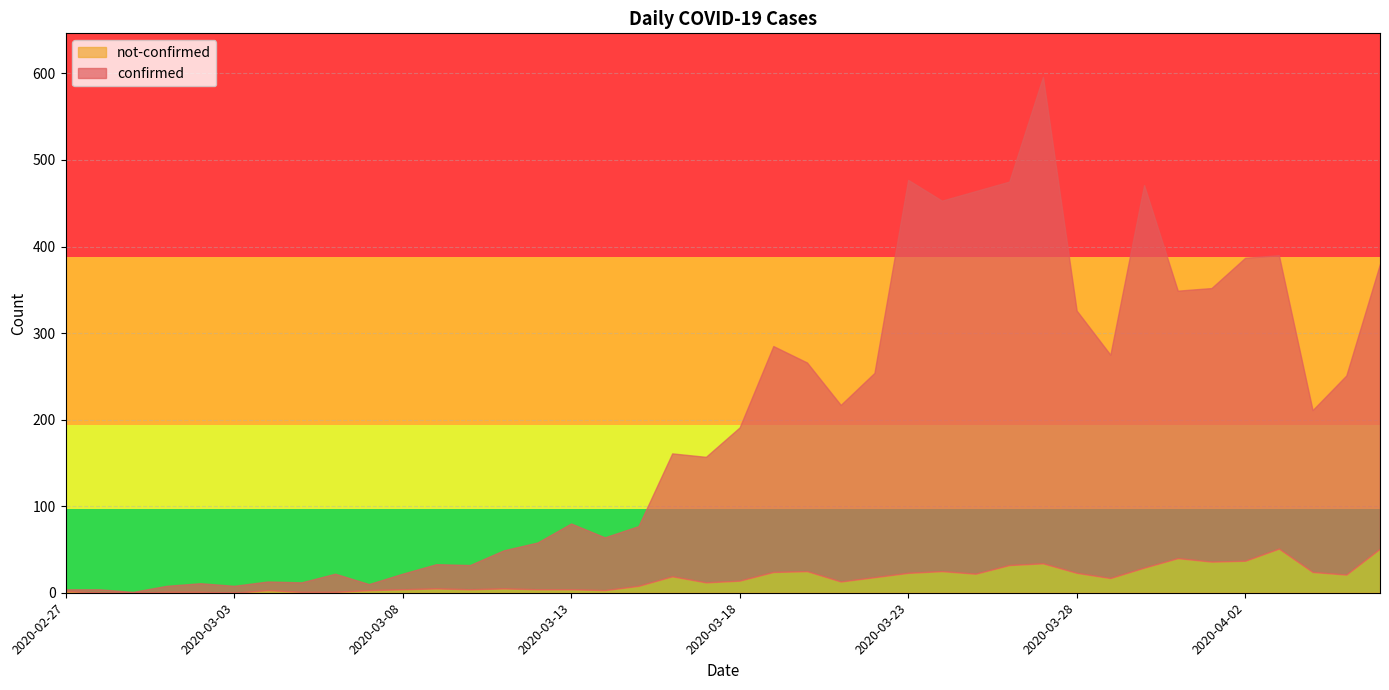

What are all the series names shown in the legend?

not-confirmed, confirmed